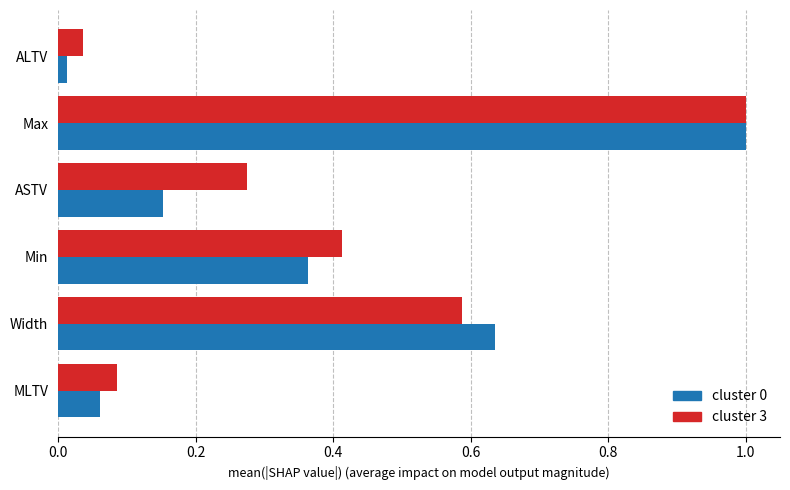

List the labels in order of cluster 3 value, smallest first.

ALTV, MLTV, ASTV, Min, Width, Max